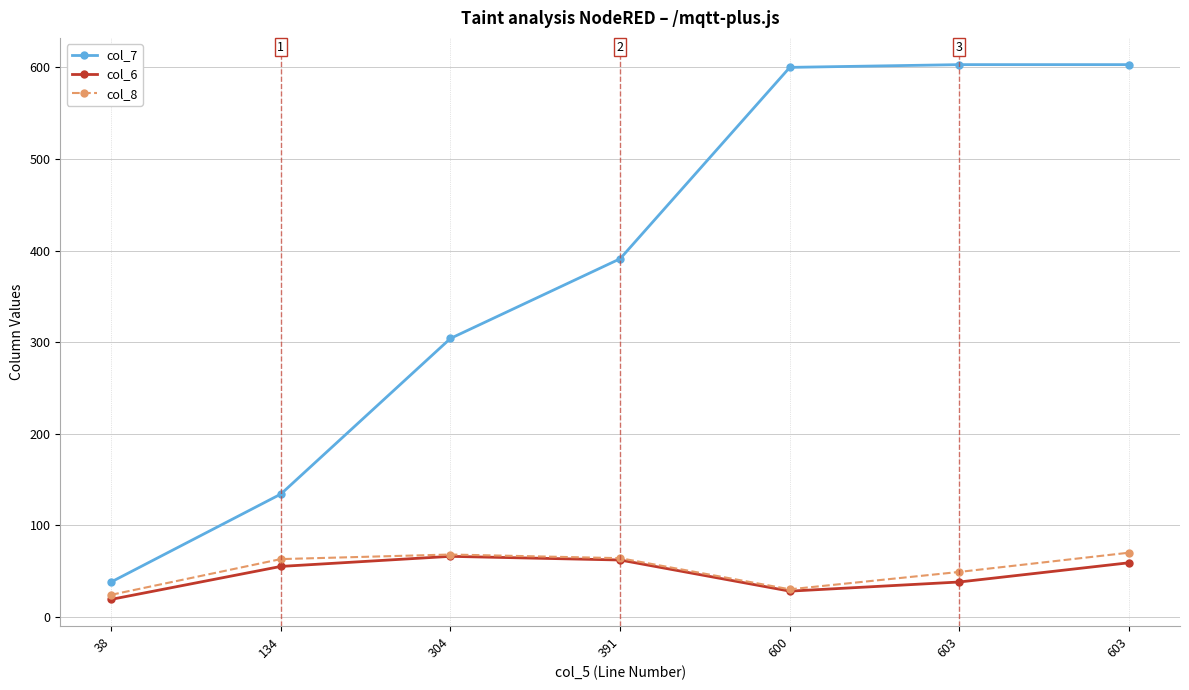

How many series are shown in this chart?

3